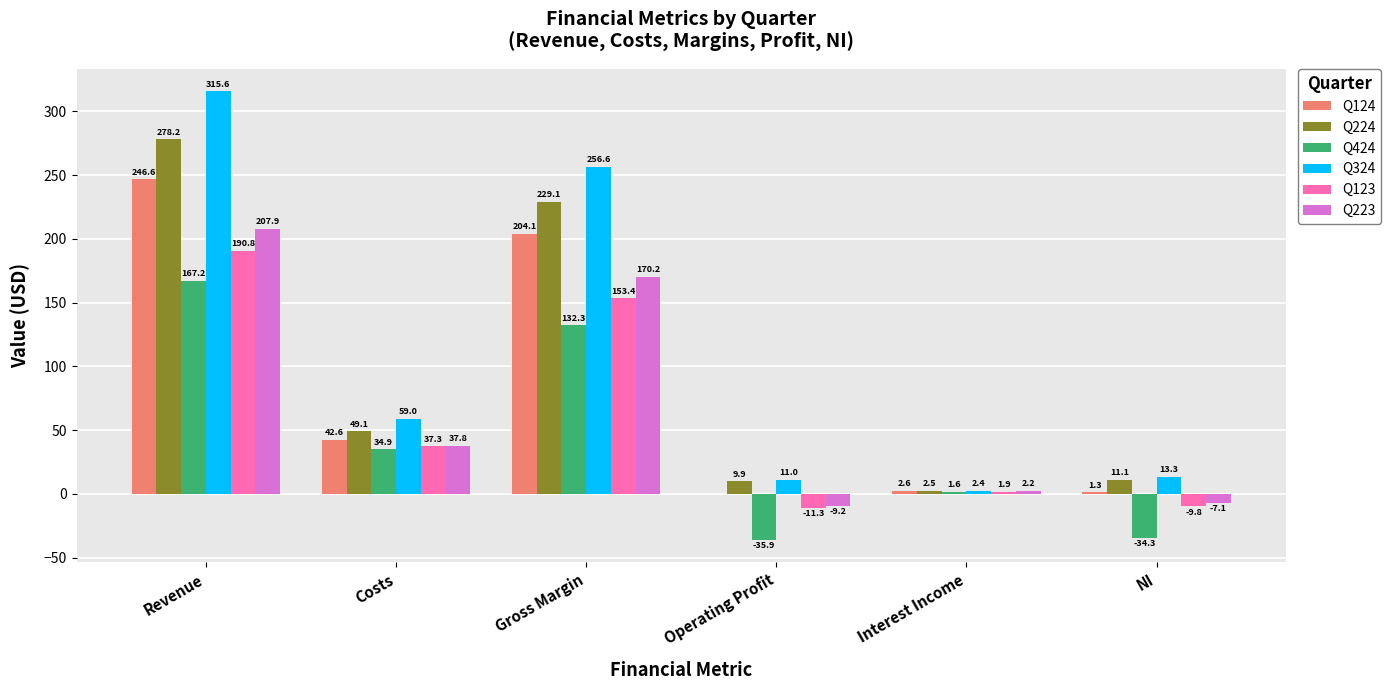

Is it true that Q424 equals 167.2 at Revenue?

True